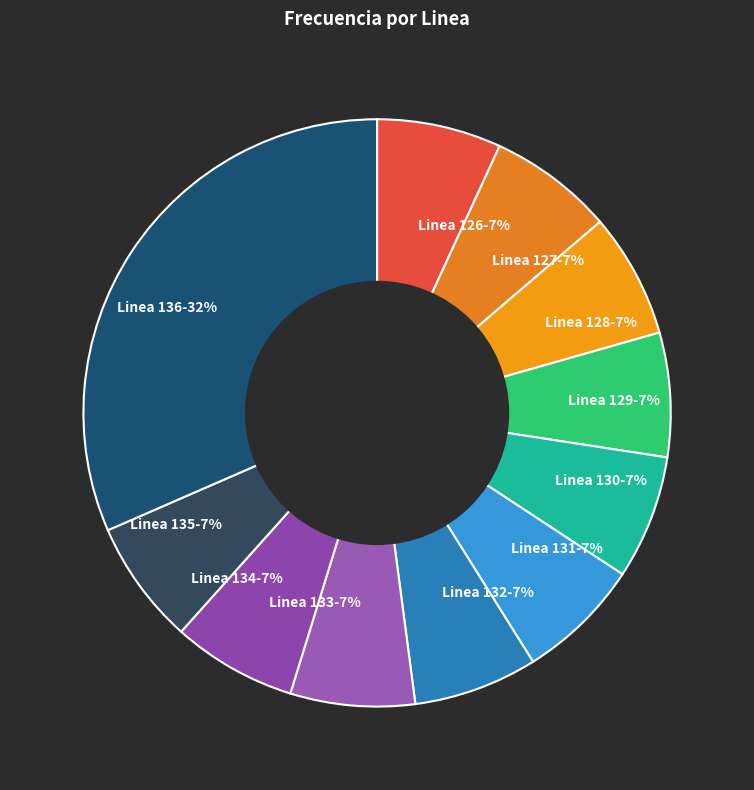

Is it true that Linea 128 is 16% of the pie?

False